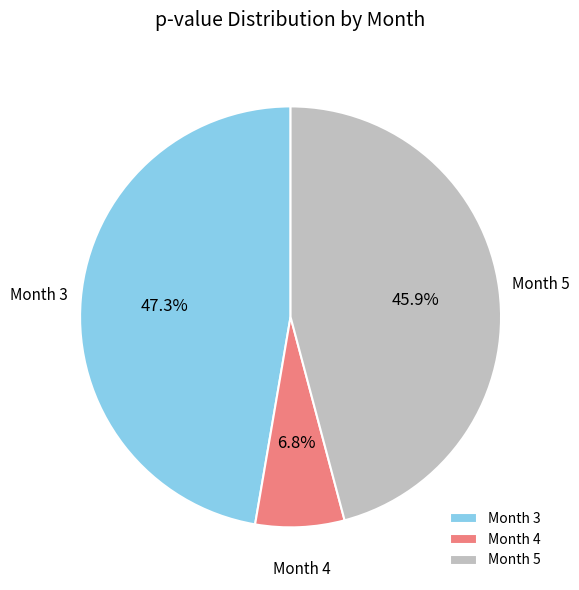

What is the smallest slice in the pie chart?

Month 4